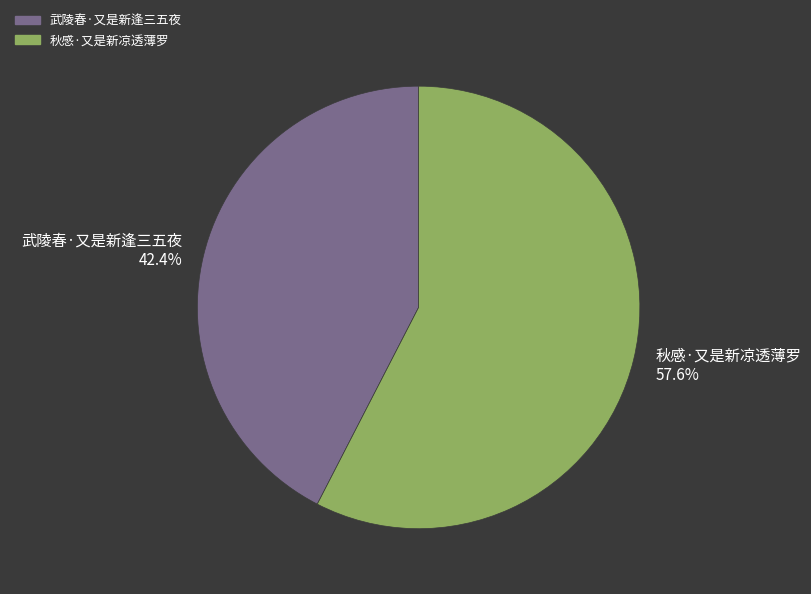

What is the smallest slice in the pie chart?

武陵春·又是新逢三五夜